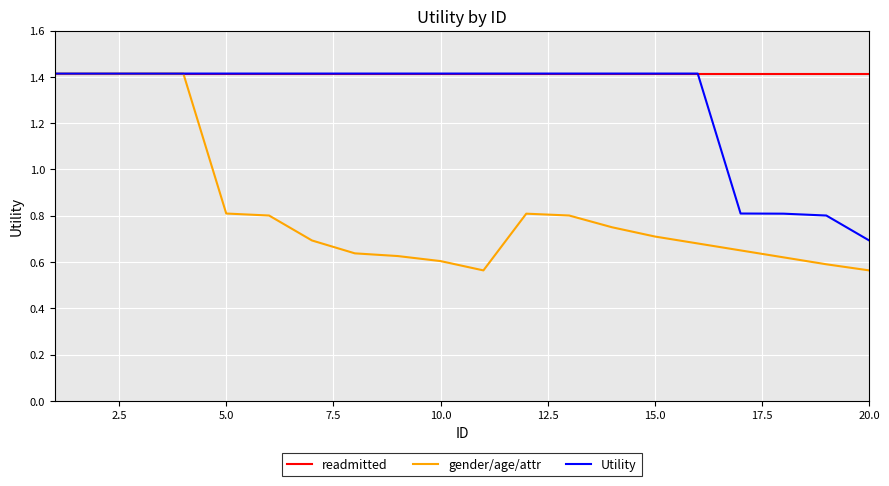

List the series in order of their overall mean, lowest first.

gender/age/attr, Utility, readmitted